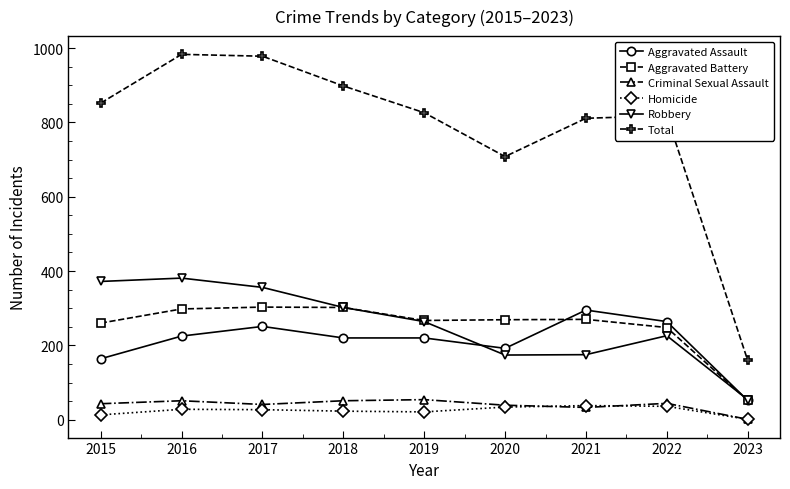

At 2016, list the series in order from largest to smallest.

Total, Robbery, Aggravated Battery, Aggravated Assault, Criminal Sexual Assault, Homicide